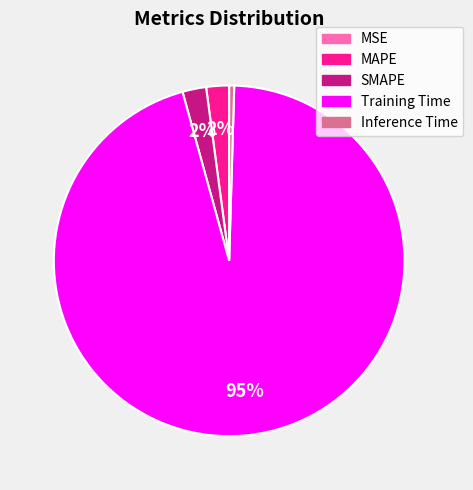

Which slice is the largest?

Training Time